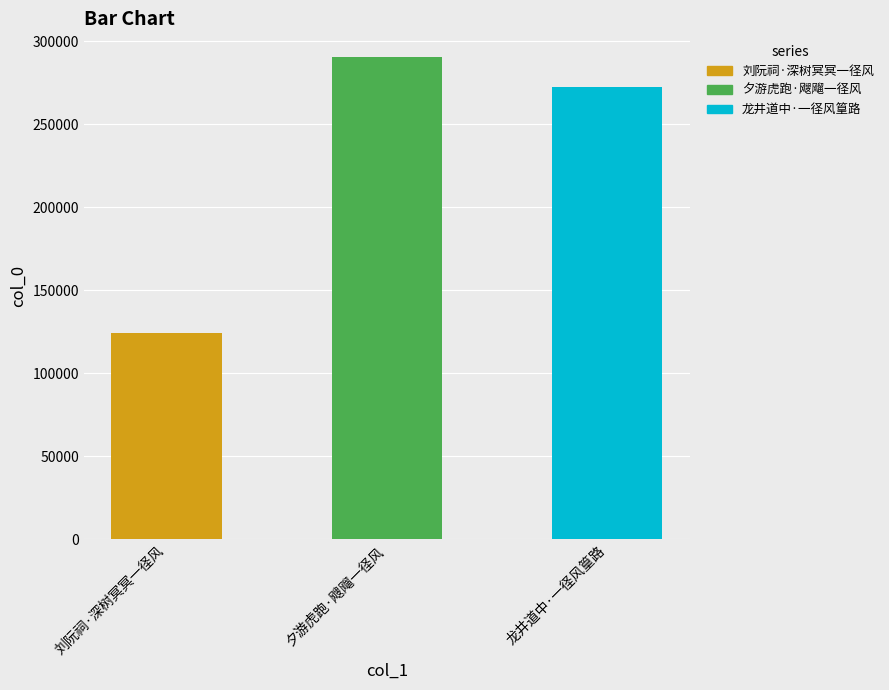

Where does the data first go above 272440?

夕游虎跑·飕飗一径风